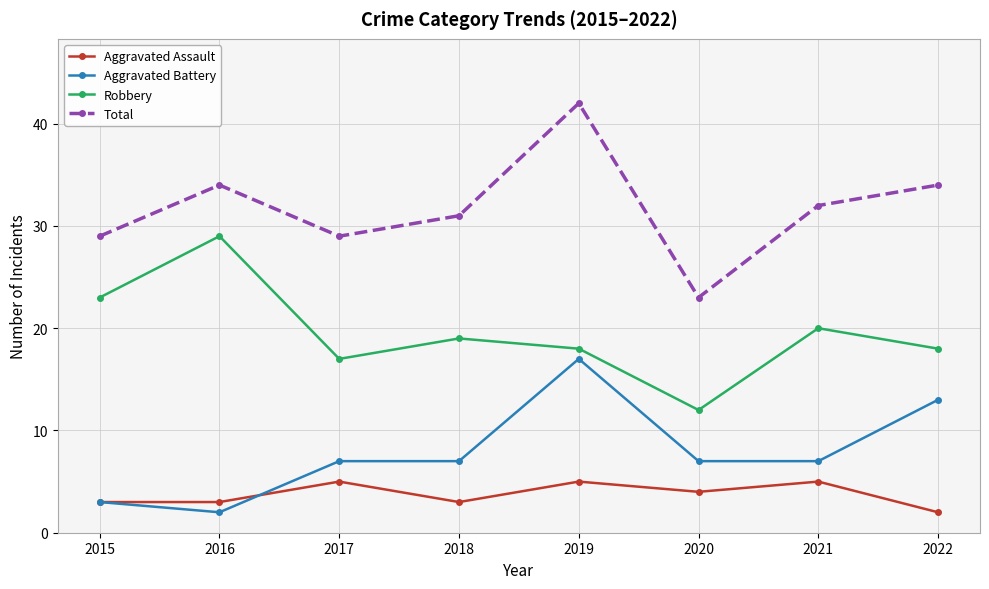

True or false: Aggravated Assault and Robbery intersect in this chart.

False